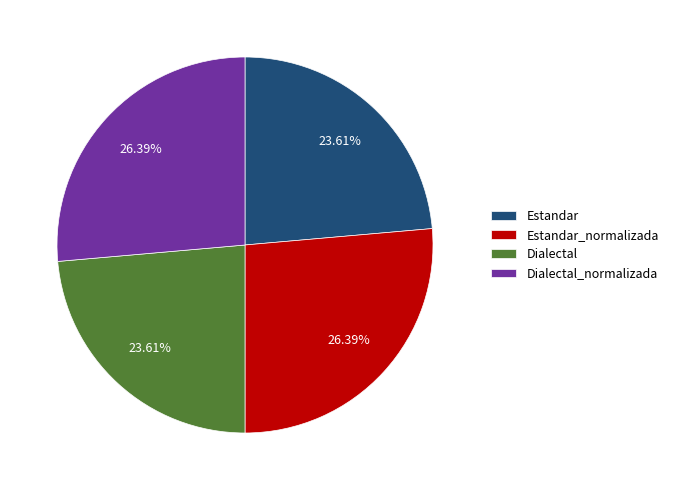

To the nearest percent, what portion does Dialectal represent?

24%